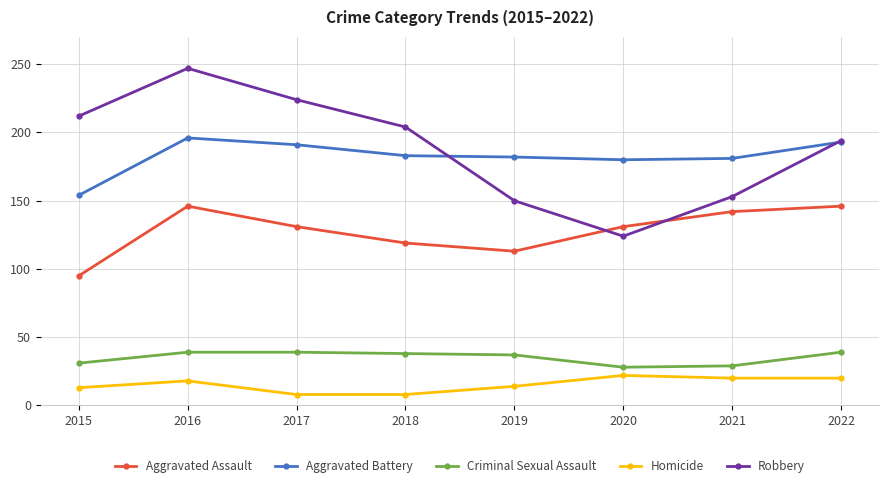

What is the value of the Aggravated Battery point at the 7th from the left?

181